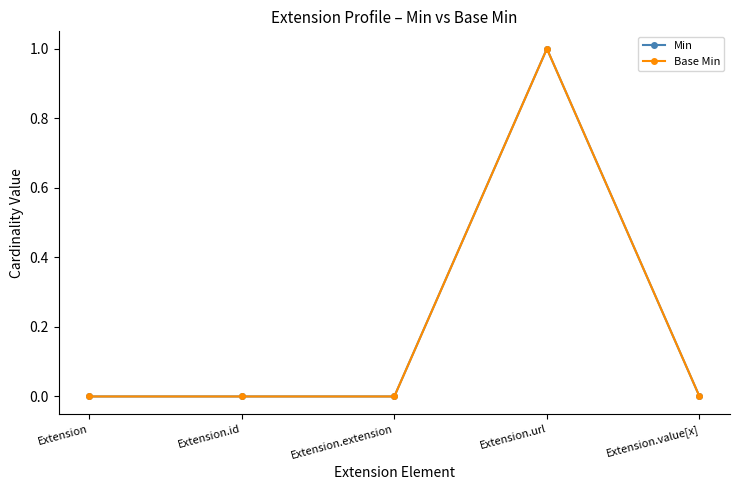

Which category has the highest value in the Base Min series?

Extension.url